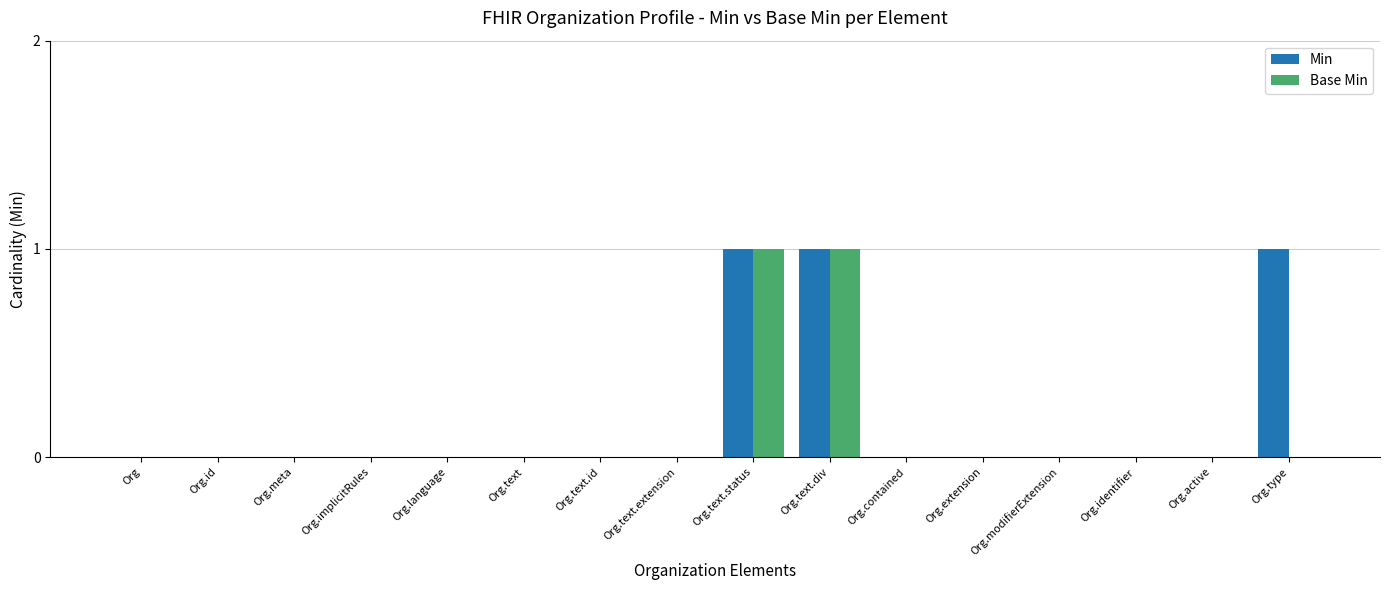

Count the number of data series in this chart.

2